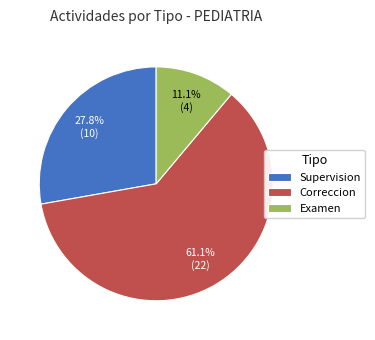

To the nearest percent, what portion does Examen represent?

11%